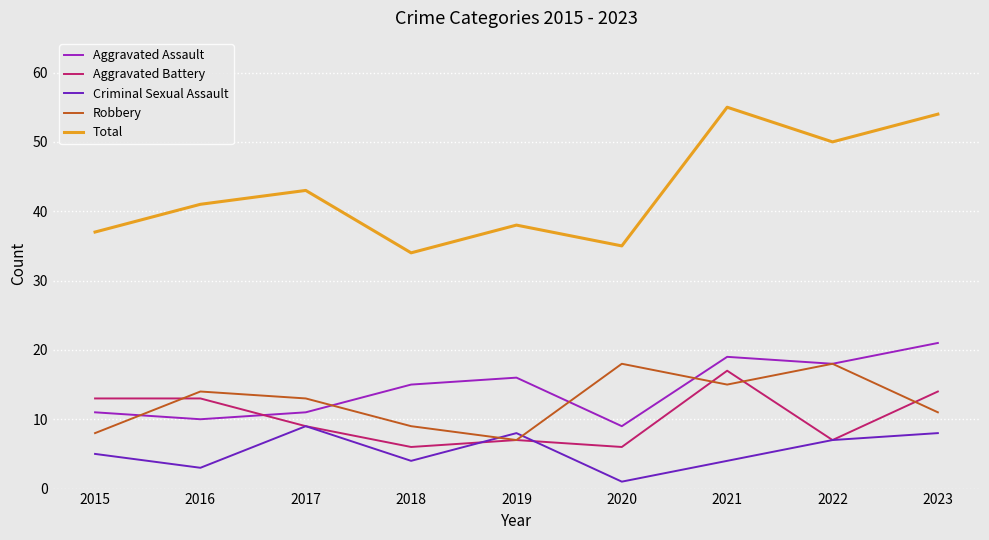

What is the sum of the Aggravated Assault values at 2021 and 2017?

30